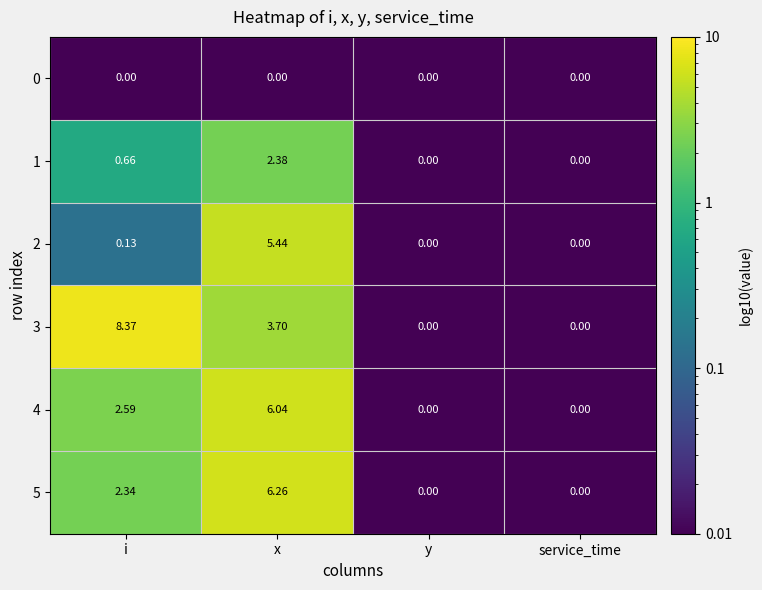

At which category is the sum across all series the highest?

x